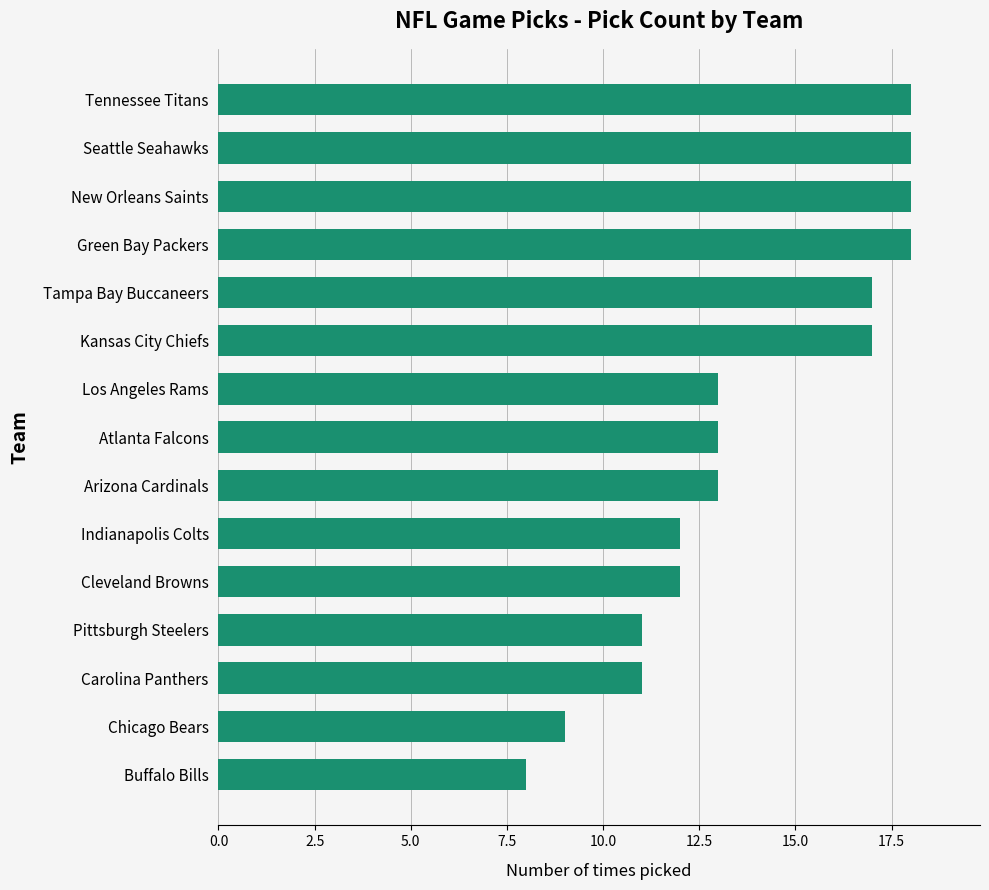

True or false: the data shows 17 at Tampa Bay Buccaneers.

True